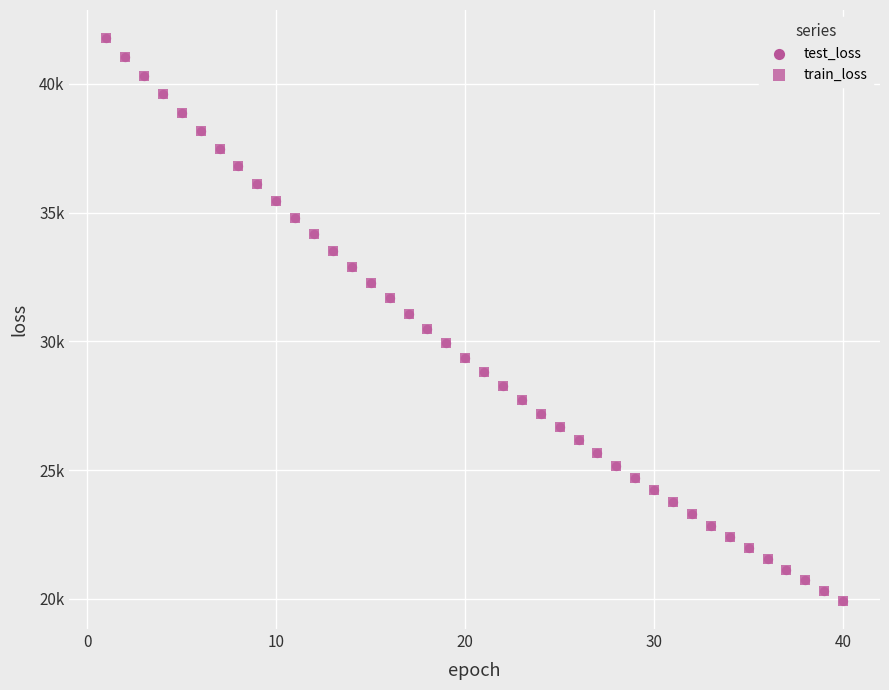

What are all the series names shown in the legend?

test_loss, train_loss